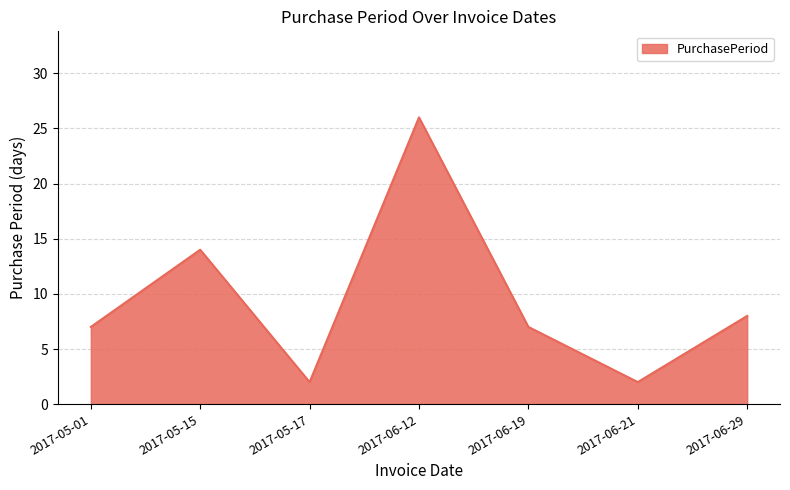

What is the change in value from 2017-05-15 to 2017-06-12?

+12